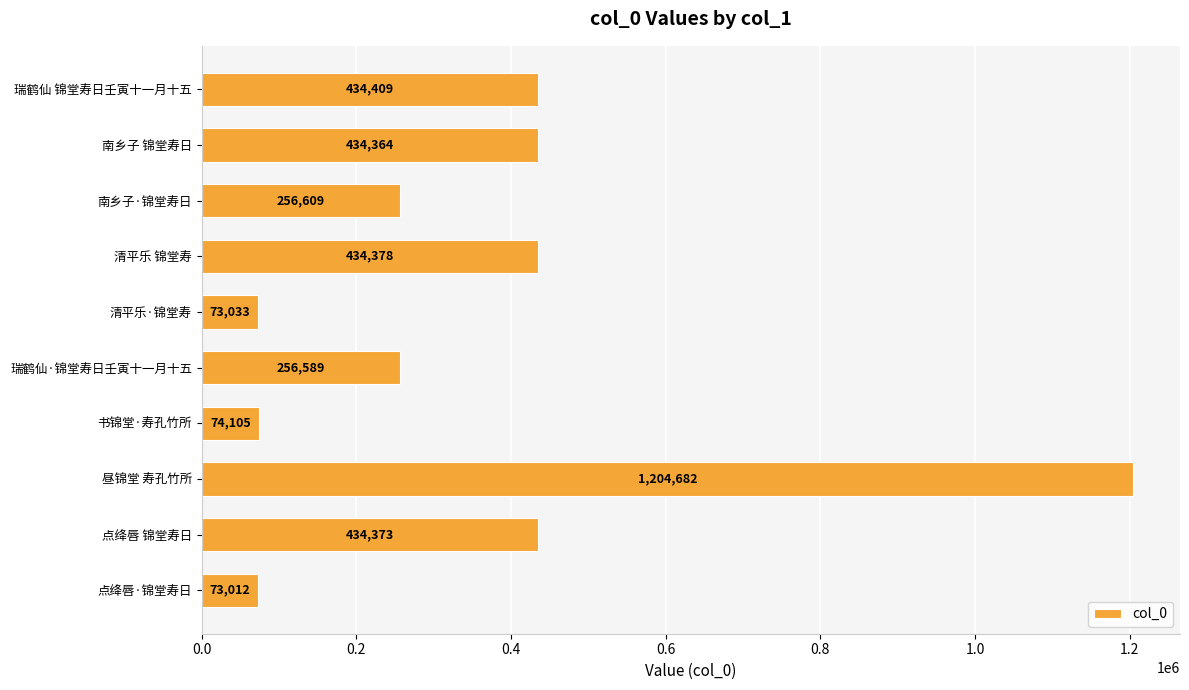

True or false: the data shows 695034 at 南乡子 锦堂寿日.

False